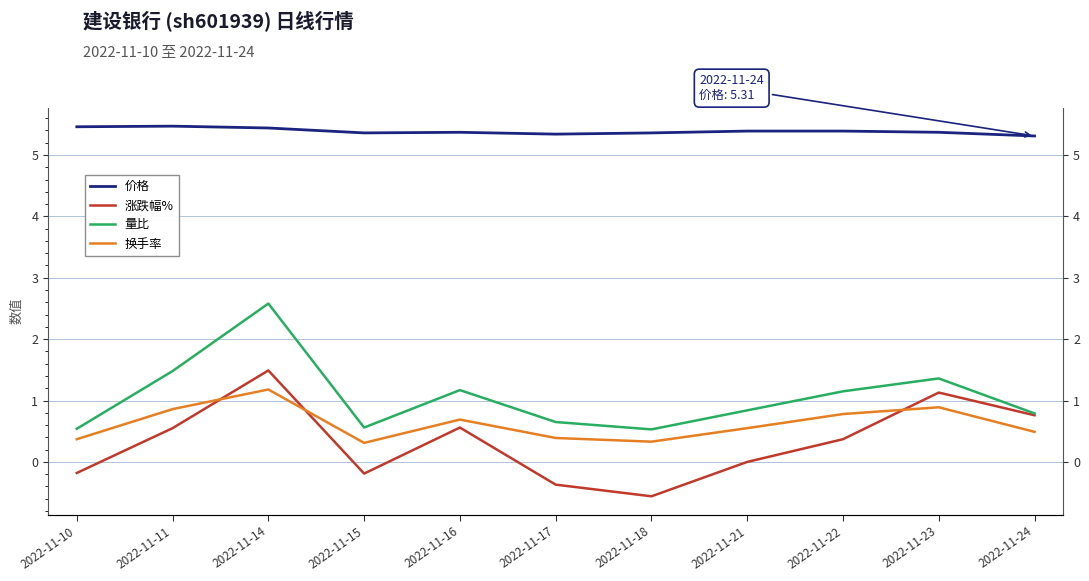

The 价格 series shows 3.6 at 2022-11-11. True or false?

False